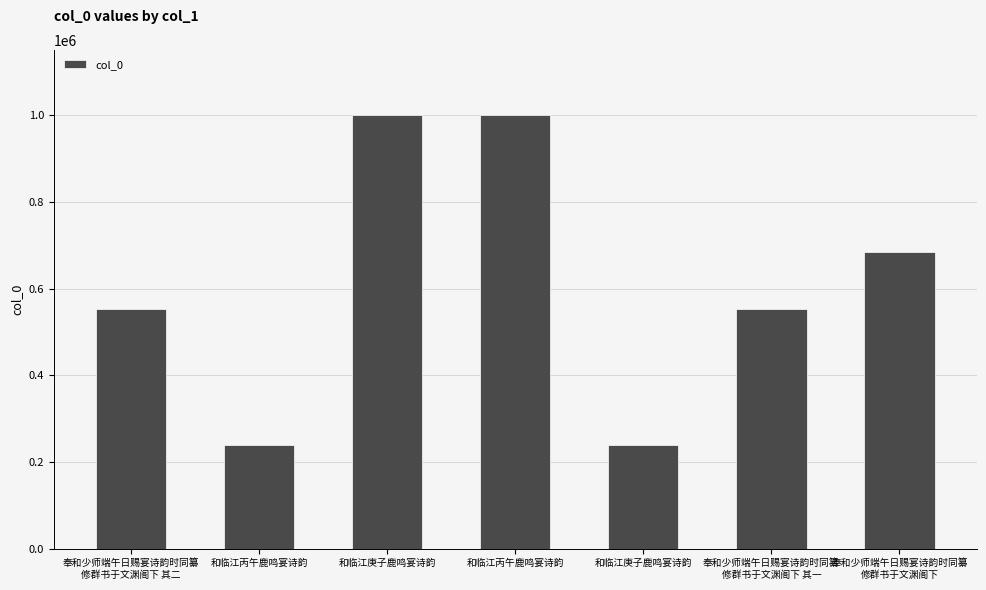

How many bars are there in total?

7